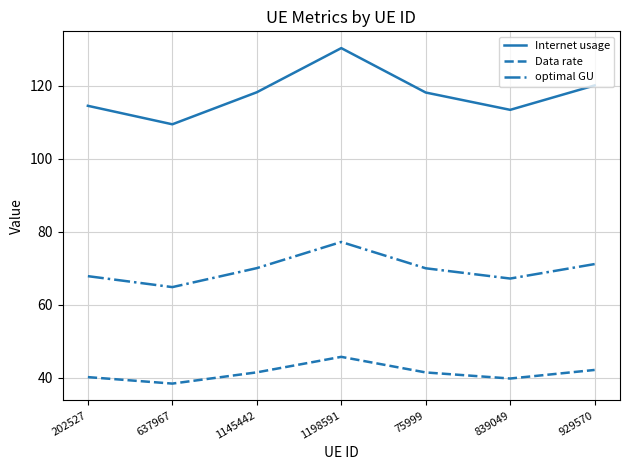

True or false: Internet usage has a value of 118.2 at 75999.

True